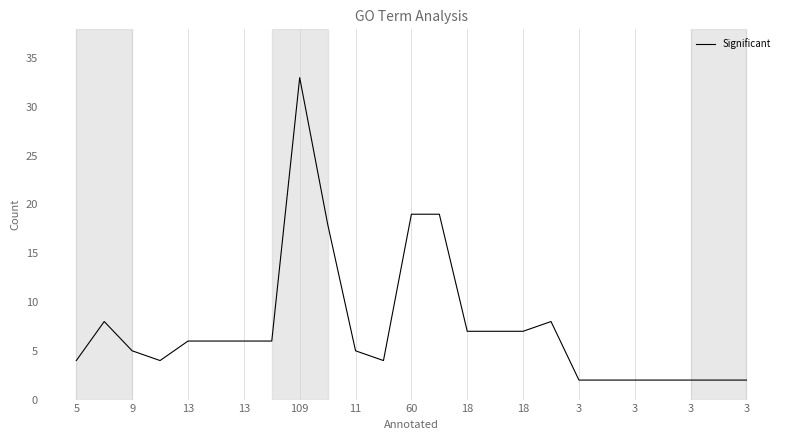

What is the difference between the maximum and minimum values?

31